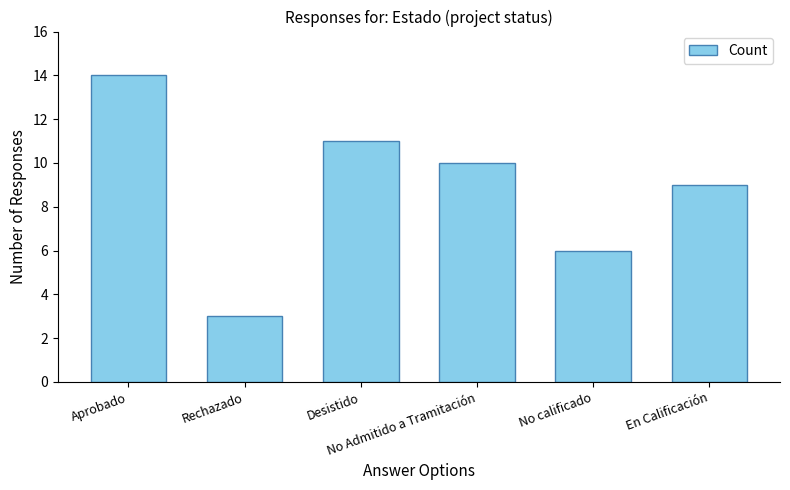

What position from the left is En Calificación?

6